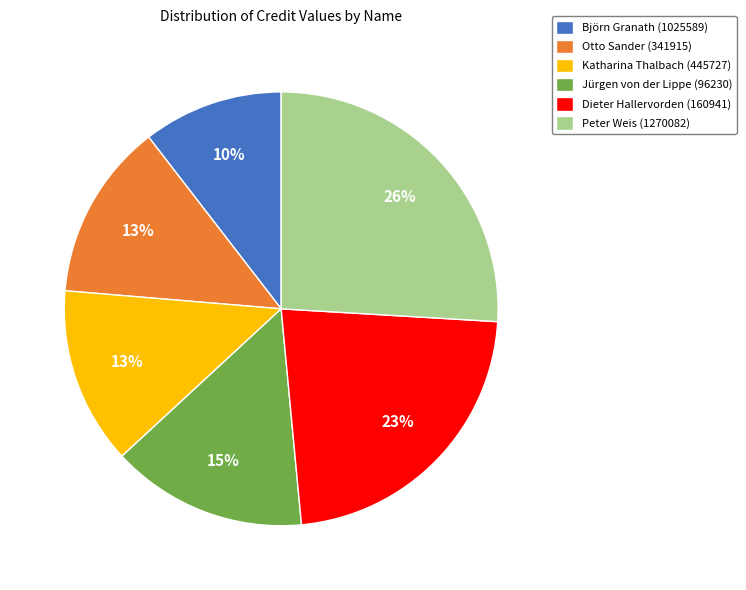

The Katharina Thalbach (445727) slice represents 13% of the pie. True or false?

True